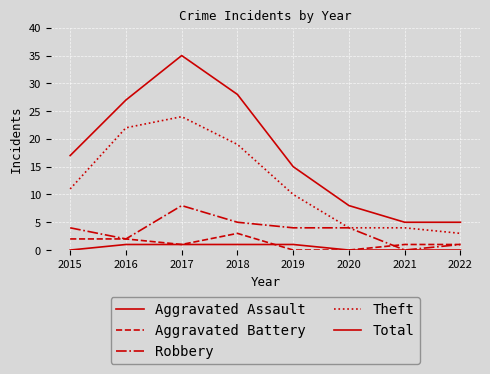

What is the difference between the highest and lowest values at 2018?

27